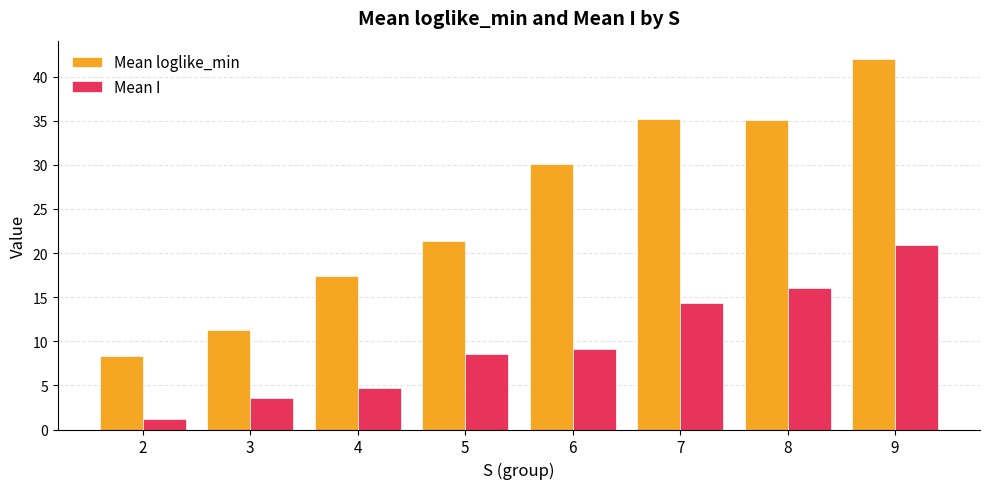

Between 6 and 9, which series saw the biggest shift?

Mean loglike_min